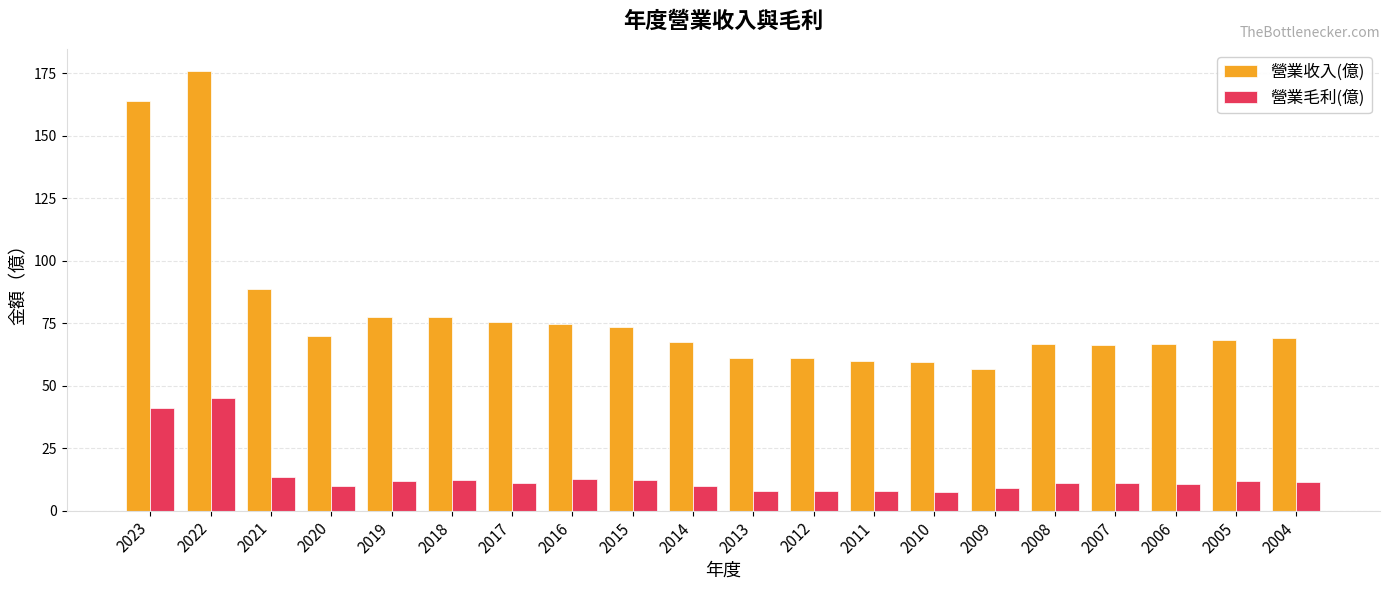

What is the sum of the 營業毛利(億) values at 2005 and 2023?

52.8